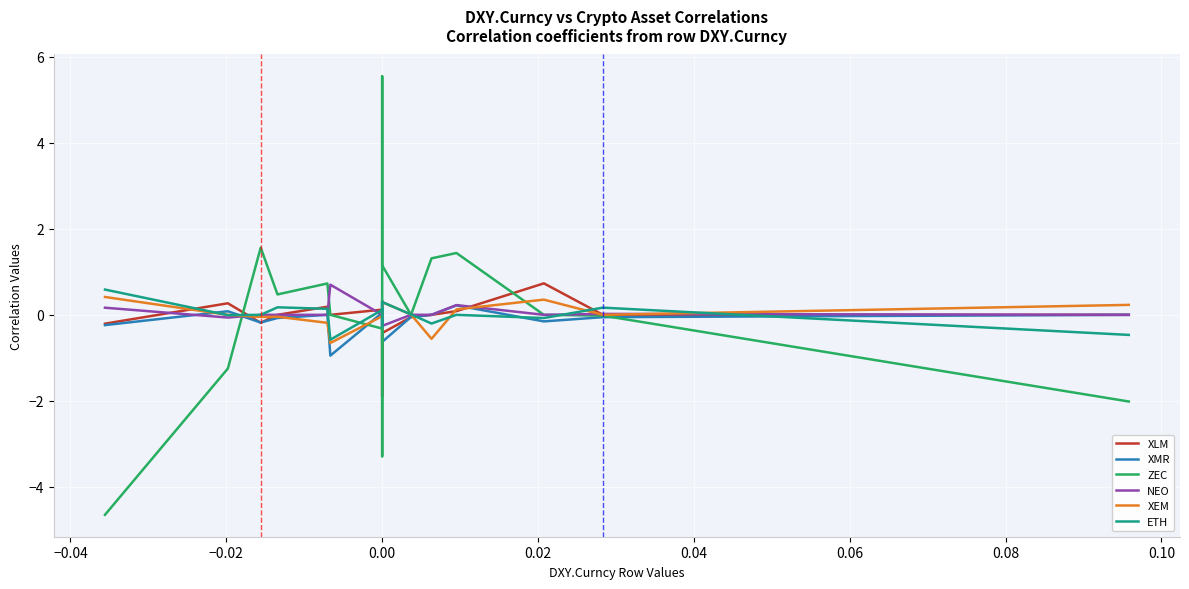

How many intersections are there between ZEC and ETH?

6